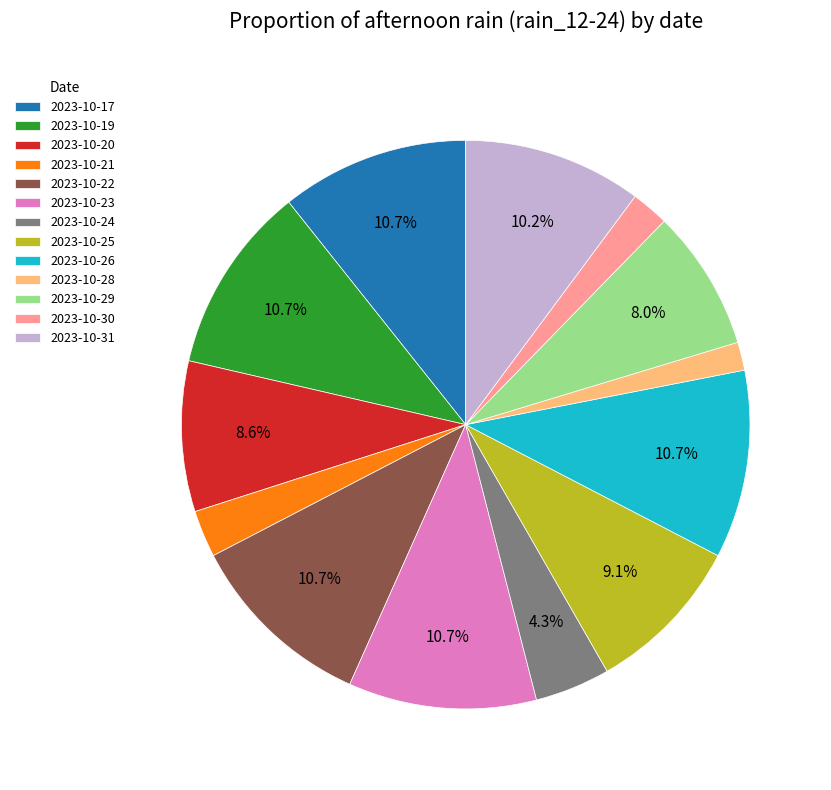

Do 2023-10-19 and 2023-10-30 together represent more than half of the pie?

No